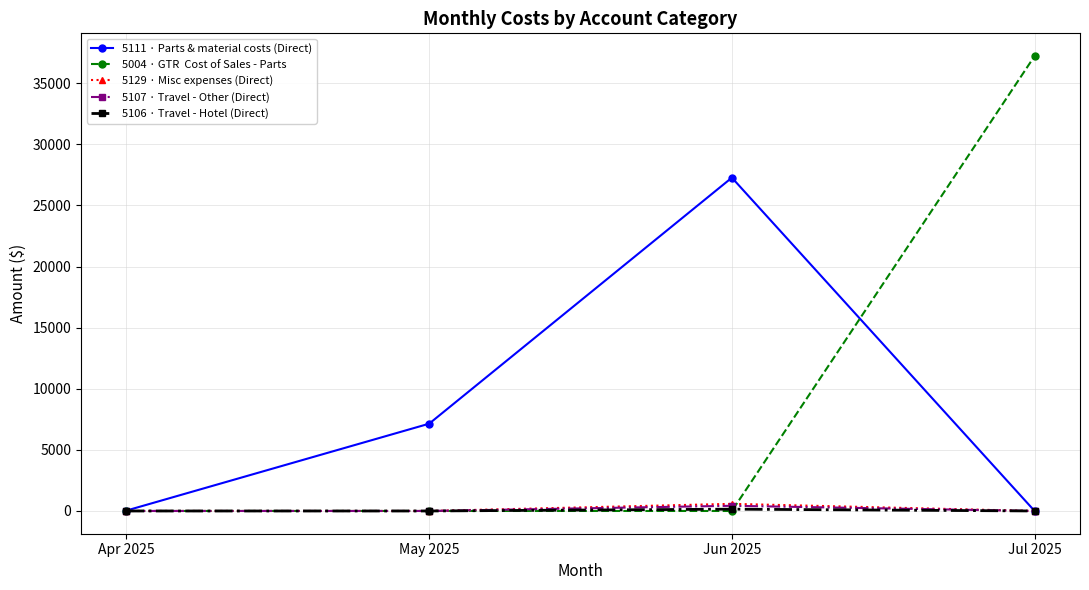

Does the chart have visible grid lines?

Yes